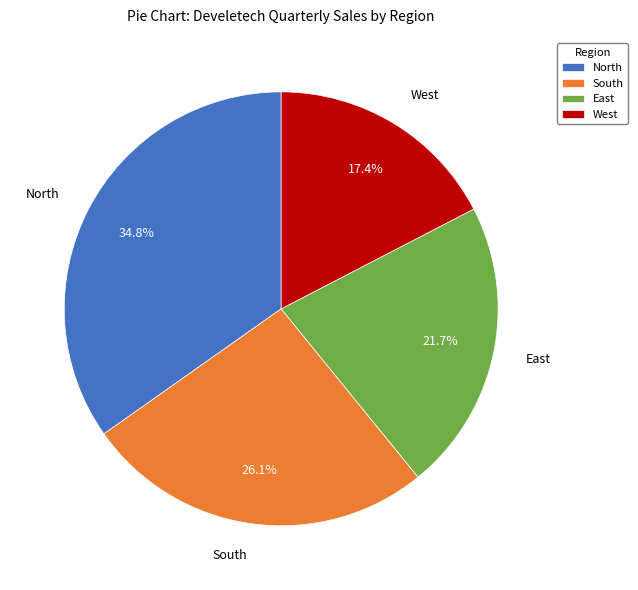

How many segments does this pie chart have?

4